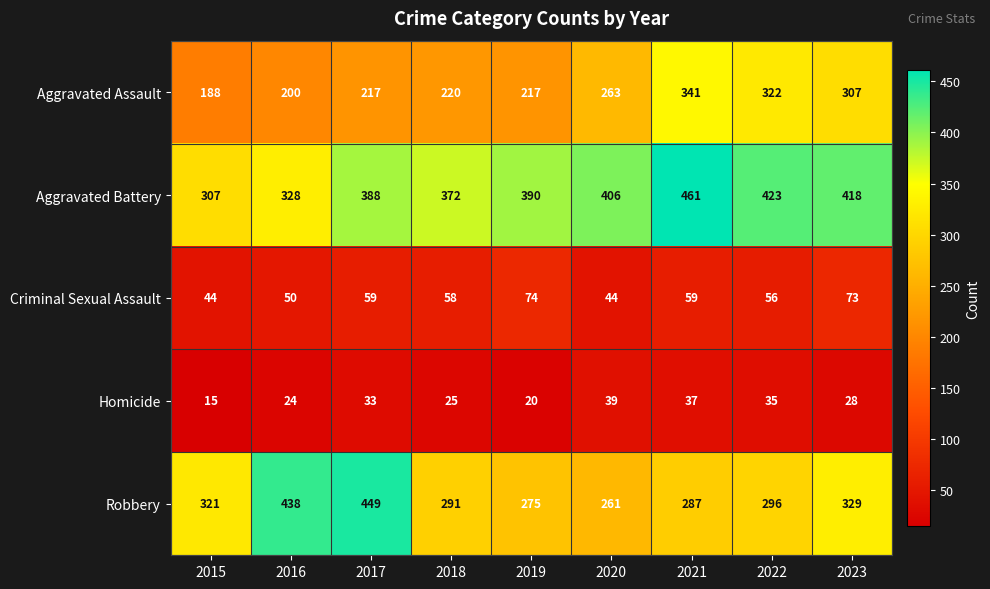

True or false: Aggravated Battery has a value of 328 at 2016.

True